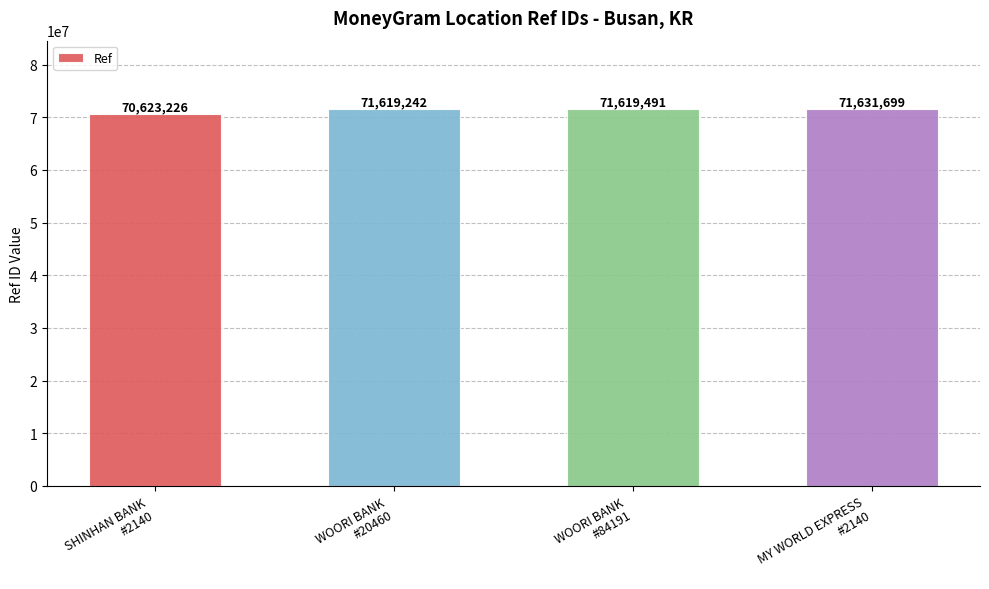

Is it true that the value at SHINHAN BANK
#2140 is 70623226?

True